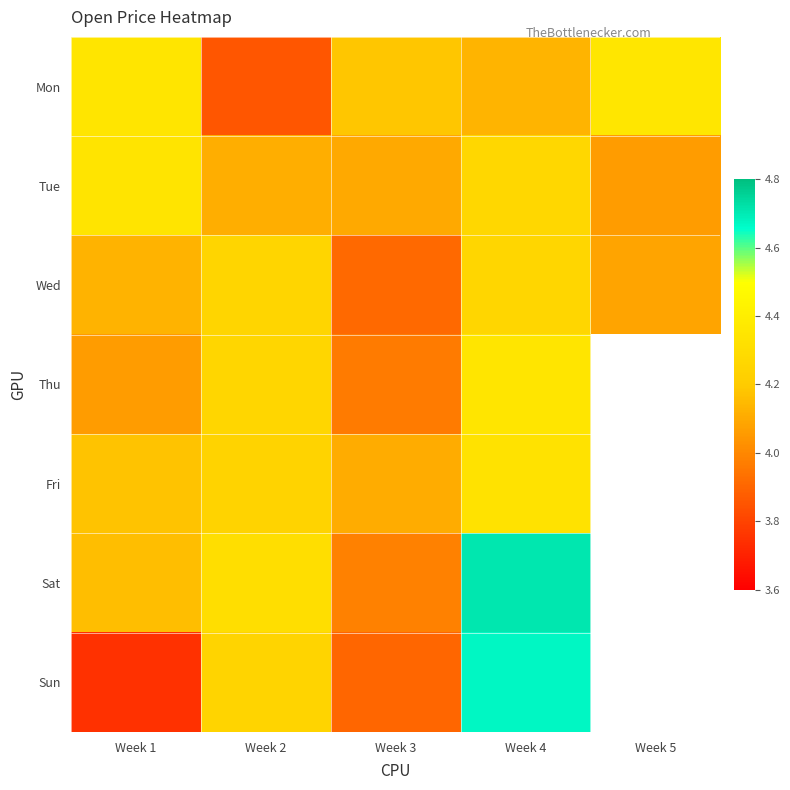

Rank the series by their average value, from highest to lowest.

Tue, Wed, Thu, Fri, Sat, Sun, Mon